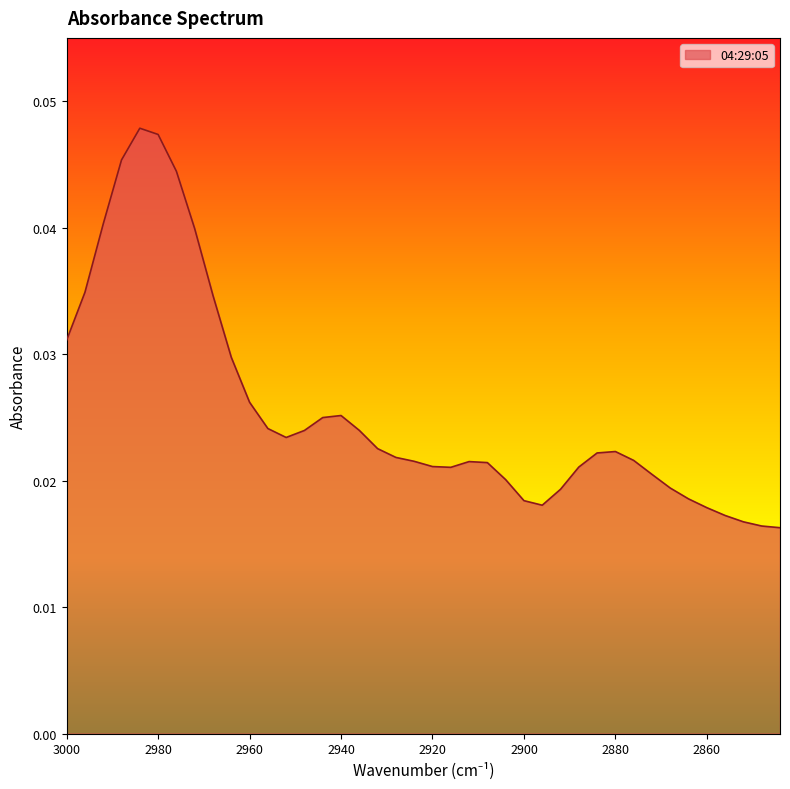

How many interior local peaks (higher than both neighbors) does the data have?

4